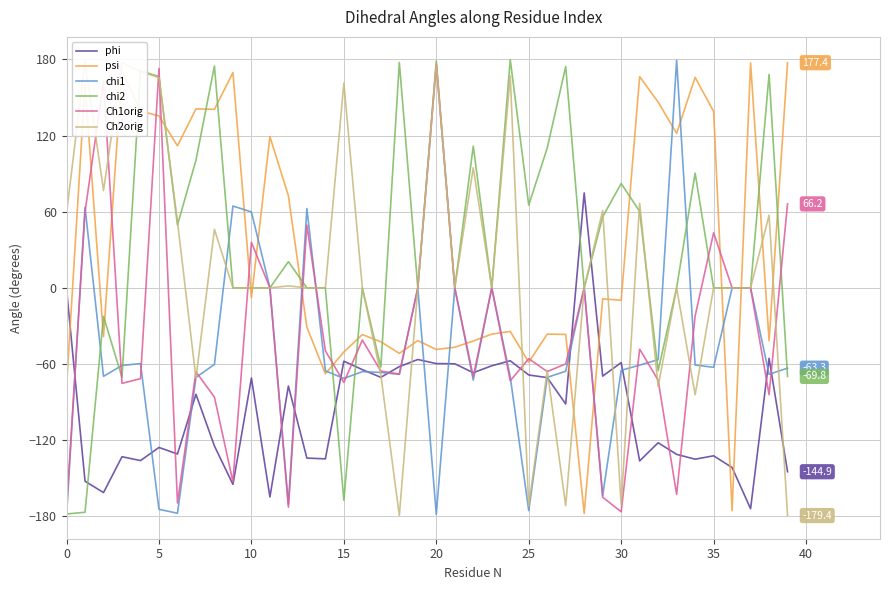

How many distinct data groups are displayed?

6